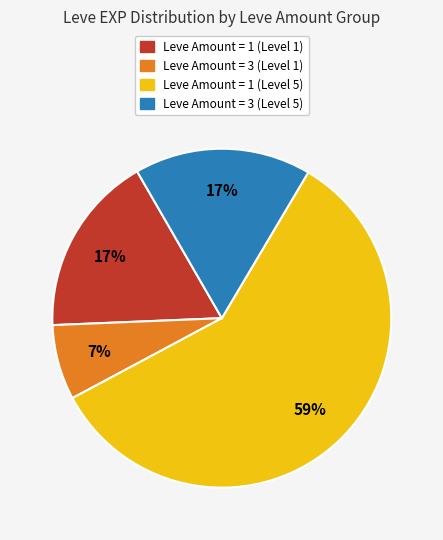

How many segments does this pie chart have?

4